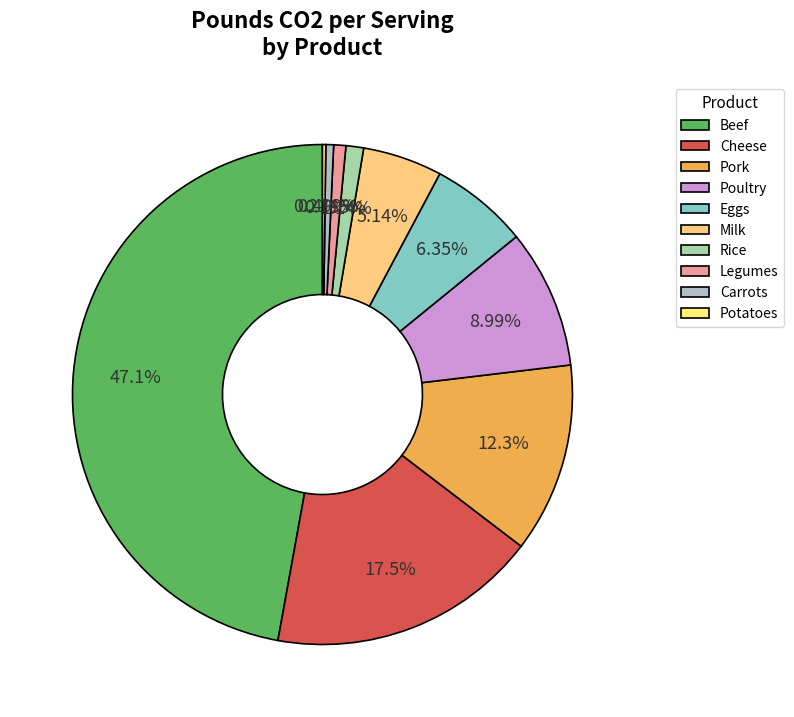

Which category has the smallest portion of the pie?

Potatoes